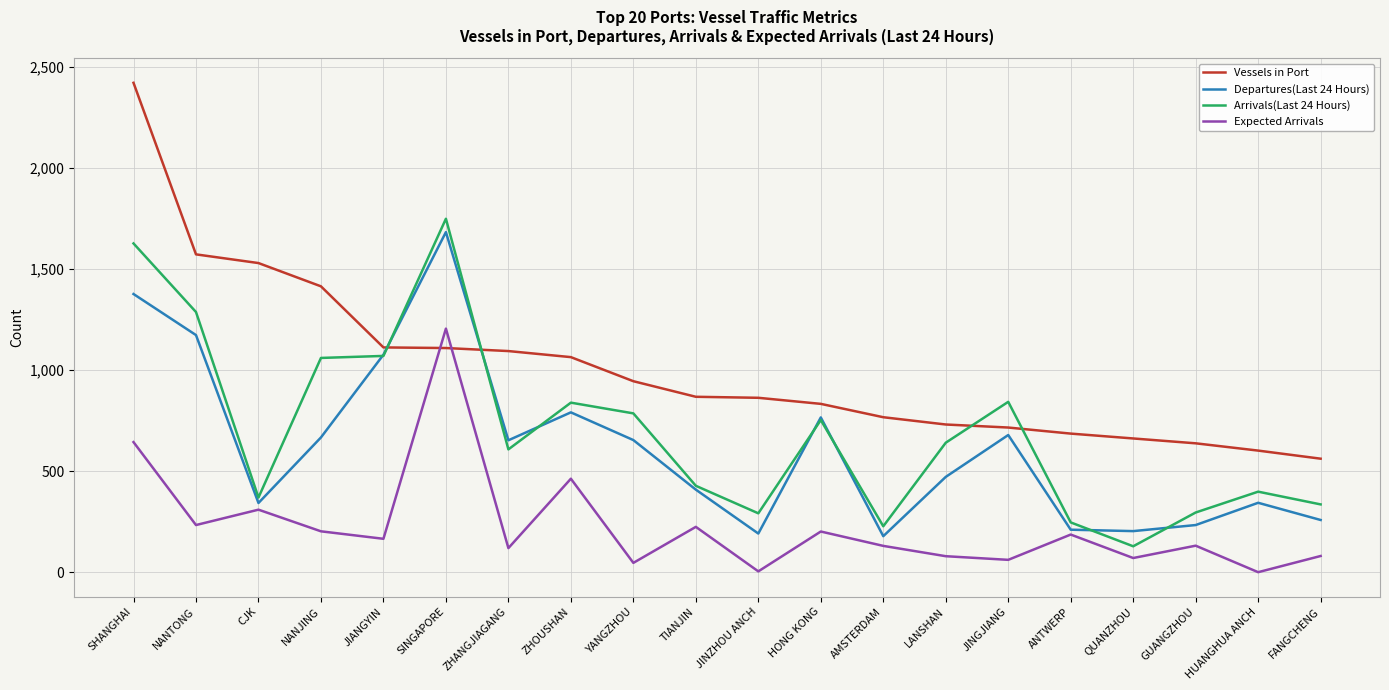

What is the difference between the highest and lowest values at JIANGYIN?

946